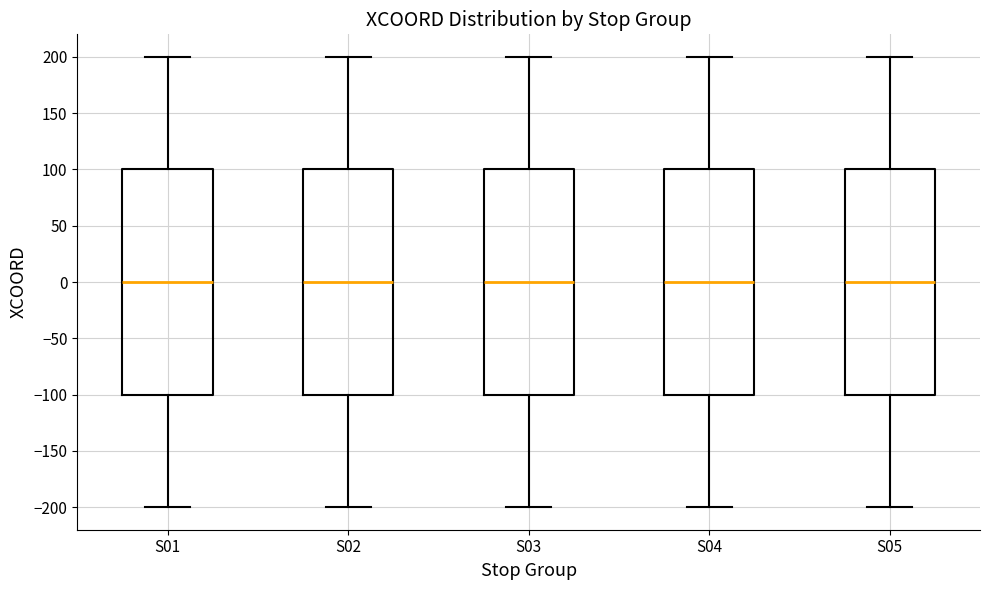

Reading left to right, read every box against the y-axis: the position of its median line, the range the box covers, and the ends of its whiskers. The values are not printed on the chart, so give them approximately, as read against the axis.

S01: median 0, box -100 to 100, whiskers -200 to 200
S02: median 0, box -100 to 100, whiskers -200 to 200
S03: median 0, box -100 to 100, whiskers -200 to 200
S04: median 0, box -100 to 100, whiskers -200 to 200
S05: median 0, box -100 to 100, whiskers -200 to 200